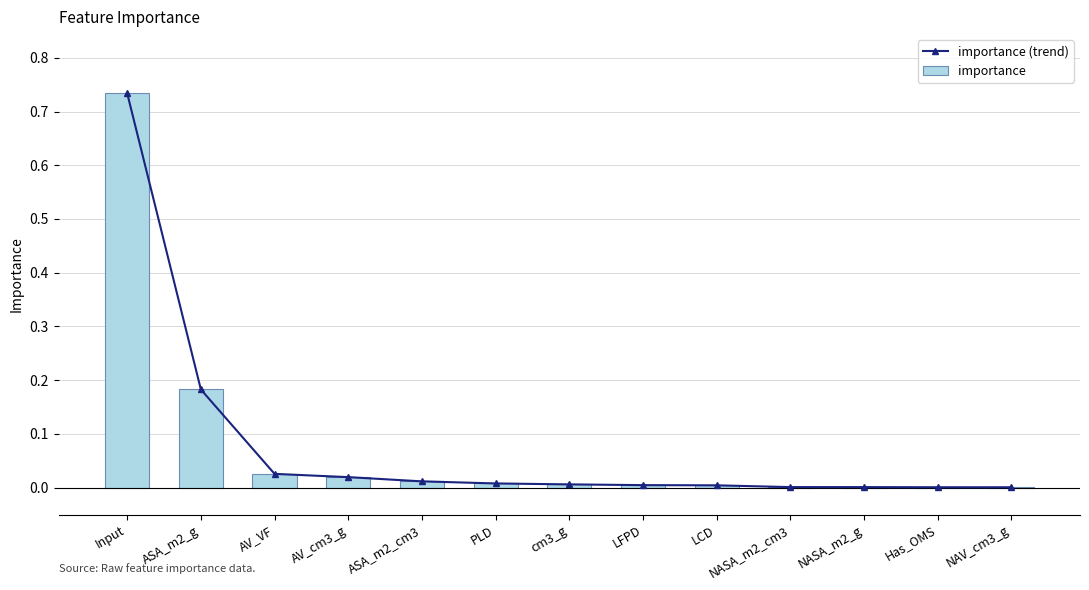

How many distinct data groups are displayed?

2